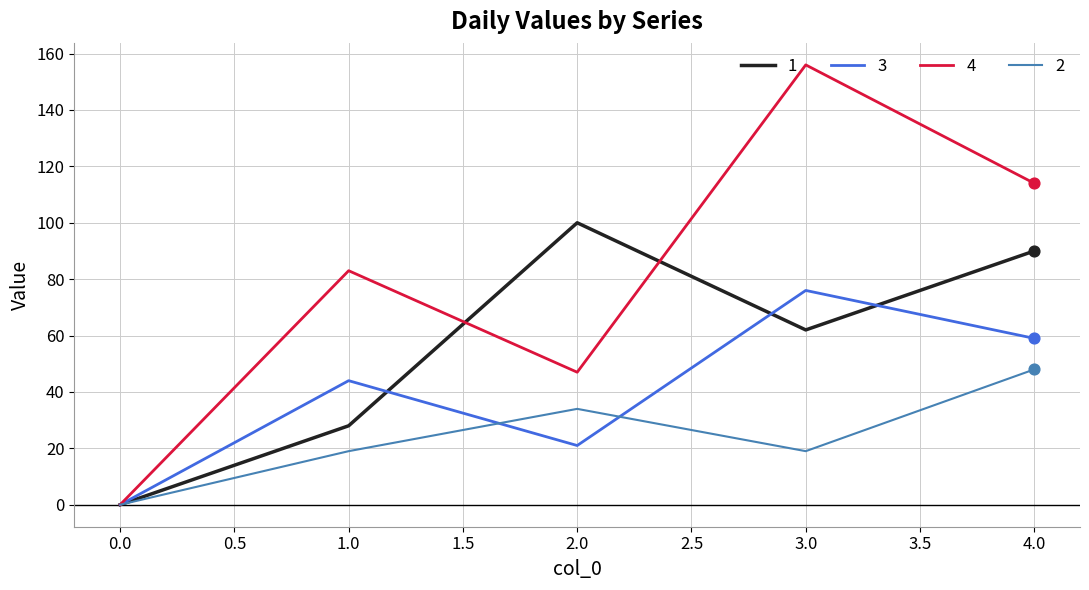

Which series has the widest spread of values?

4